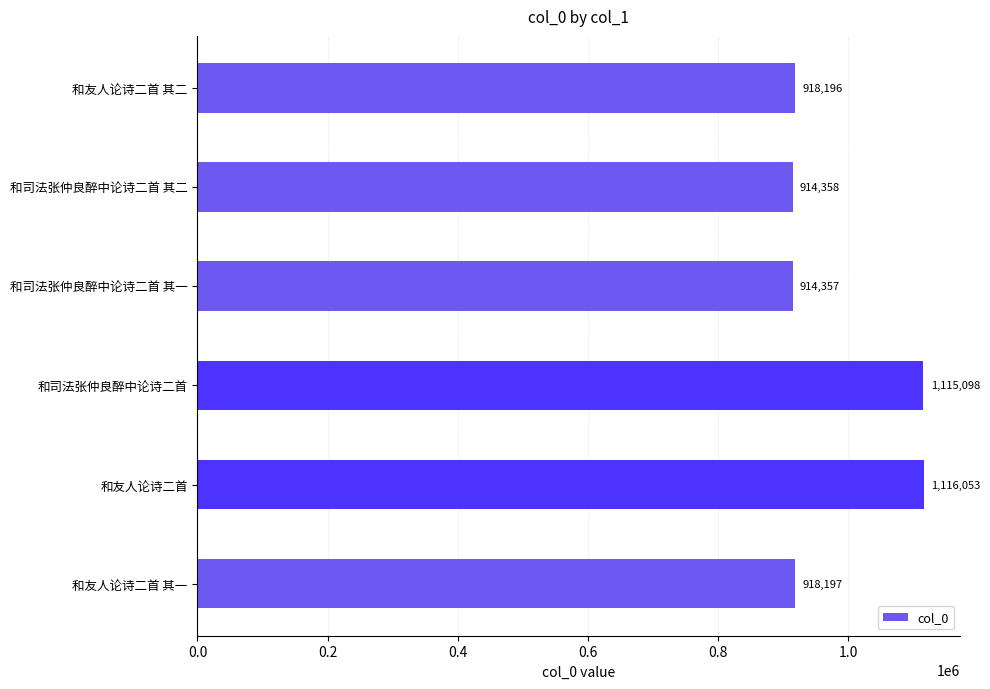

Rank the categories by value from lowest to highest.

和司法张仲良醉中论诗二首 其一, 和司法张仲良醉中论诗二首 其二, 和友人论诗二首 其二, 和友人论诗二首 其一, 和司法张仲良醉中论诗二首, 和友人论诗二首